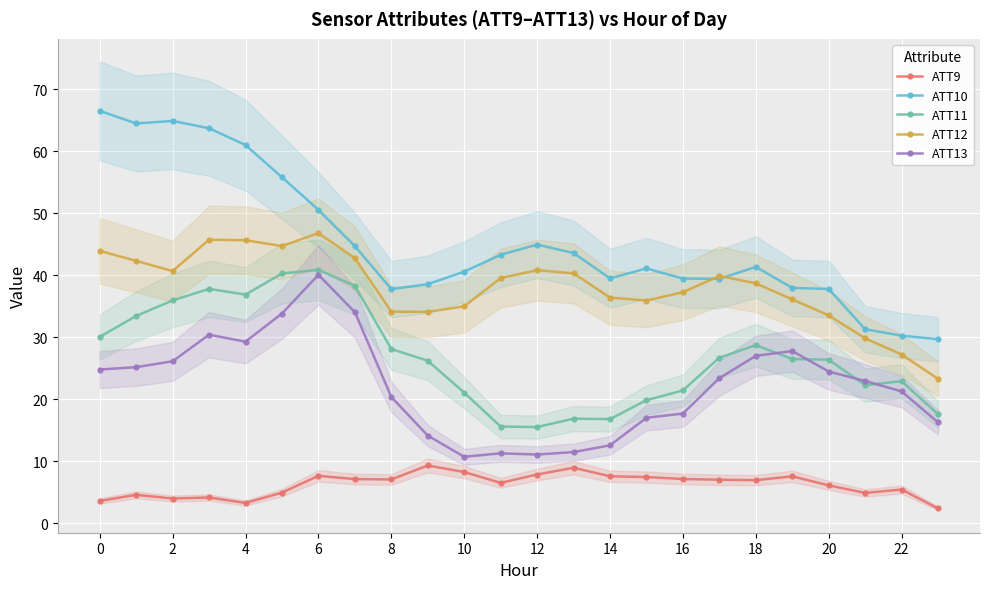

The value of ATT12 at 4 is 65.1. True or false?

False